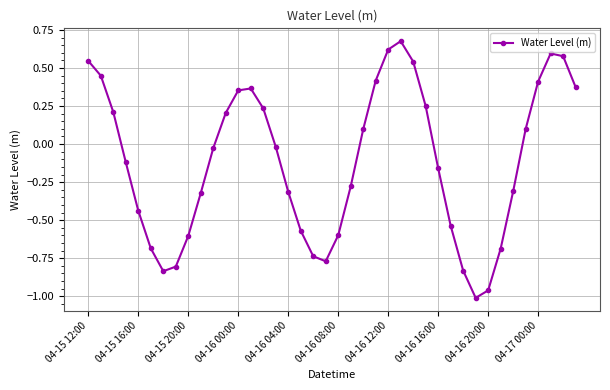

How many points are lower than both their immediate neighbors (excluding endpoints)?

3